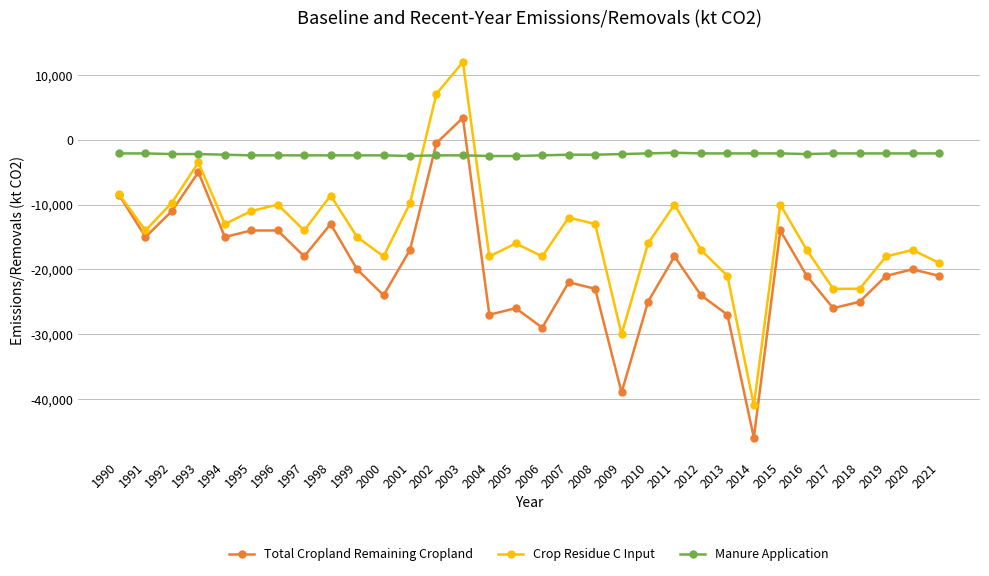

Which label corresponds to the smallest value in the chart?

2014